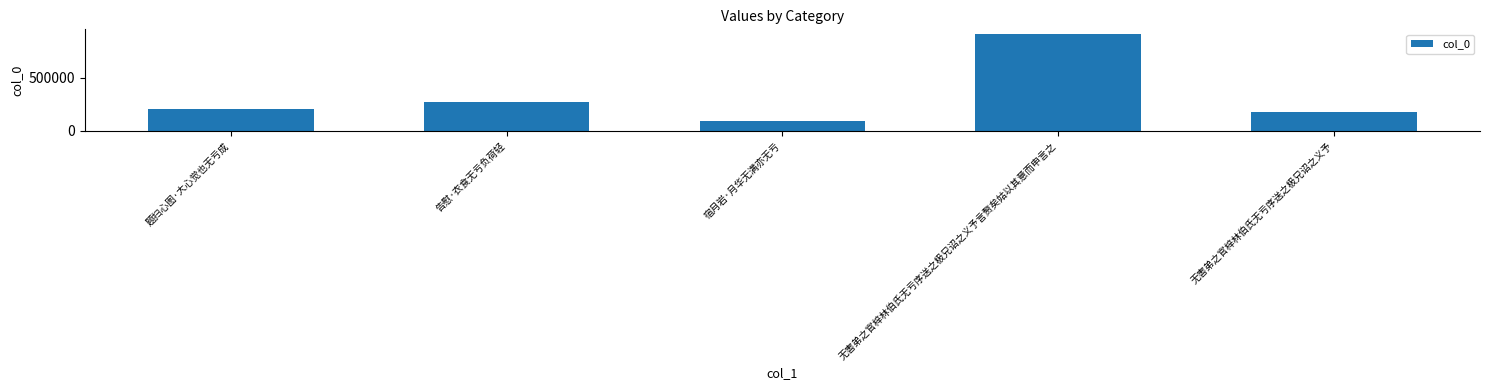

What is the value of the 5th bar from the left?

179854